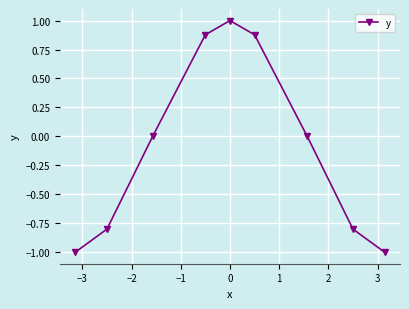

True or false: the data has more than 0 interior local peaks.

True